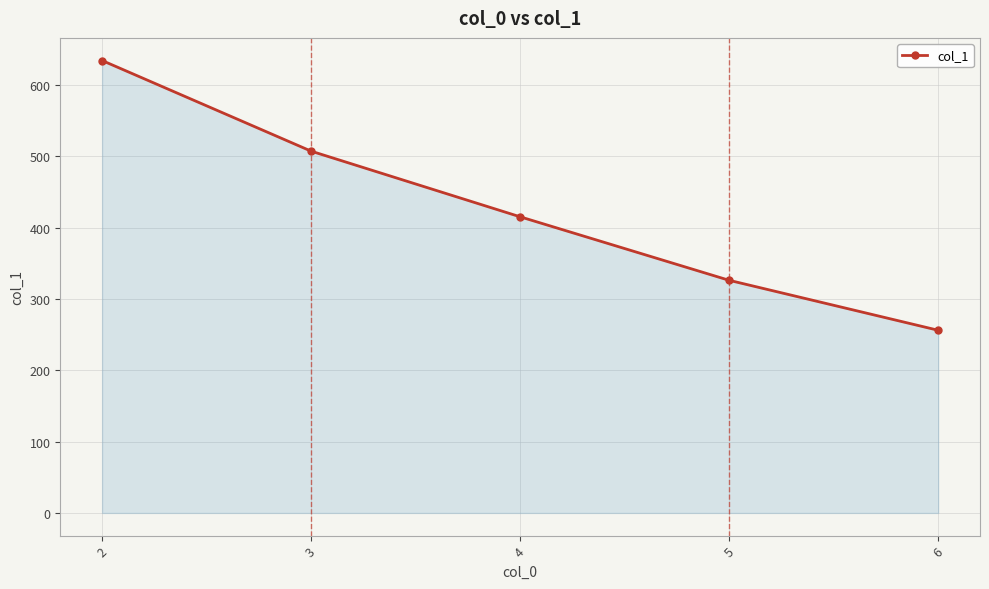

Reading left to right, transcribe all the data shown in this chart.

634	507	415	326	256